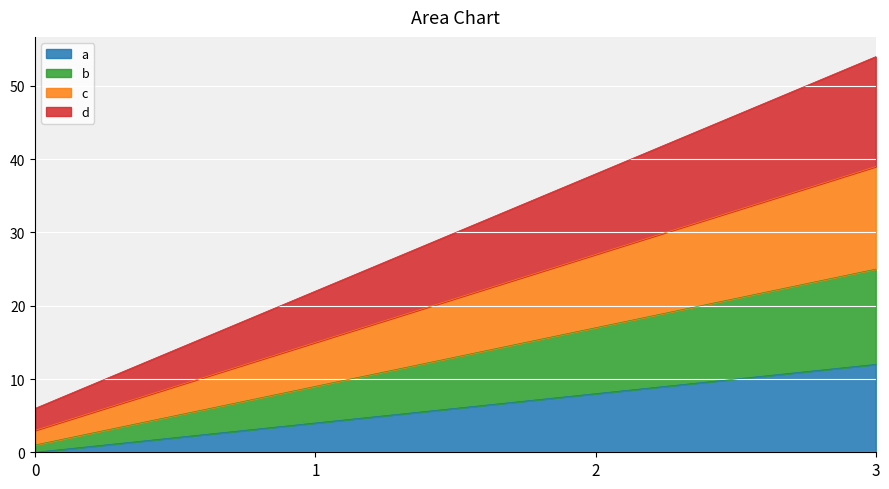

What is the difference between the highest and lowest values at 0?

6